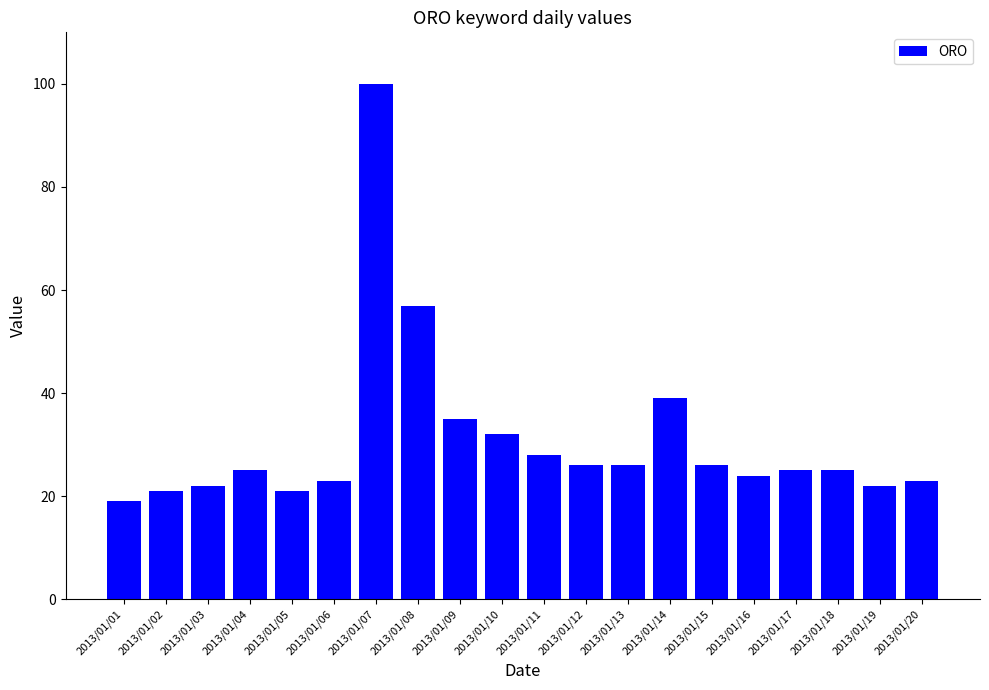

Where is the data nearest to the value 59?

2013/01/08